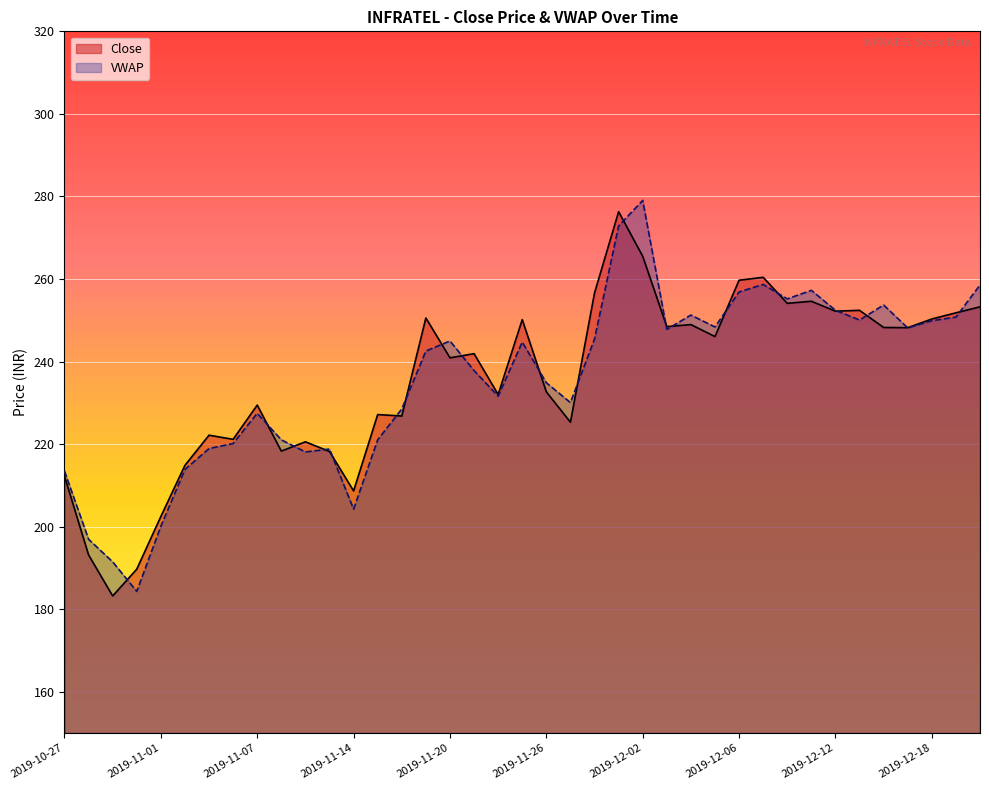

How many lines are shown in the chart?

2